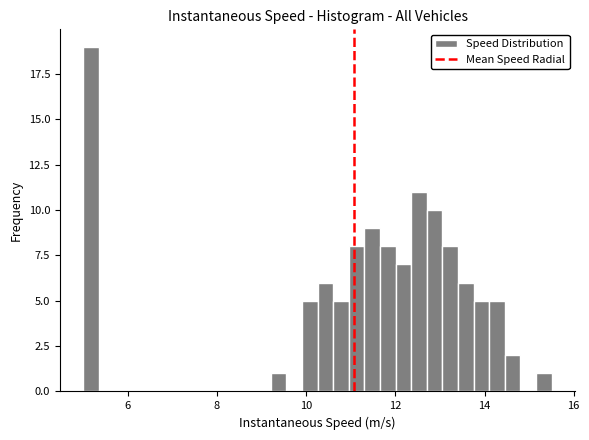

Read against the x-axis, roughly where is the centre of the tallest bar?

5.2